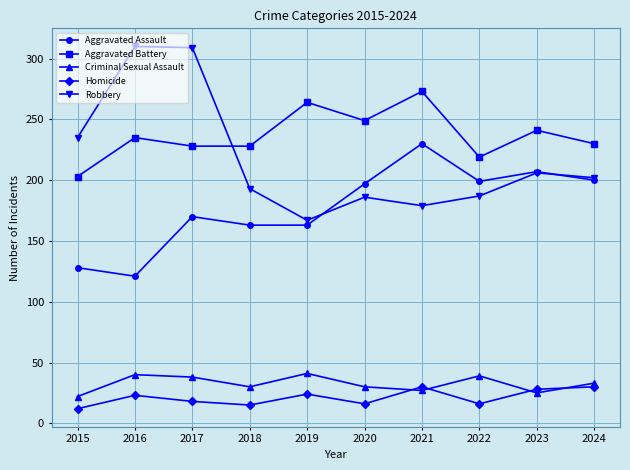

What is the sum of the Homicide values at 2016 and 2024?

53